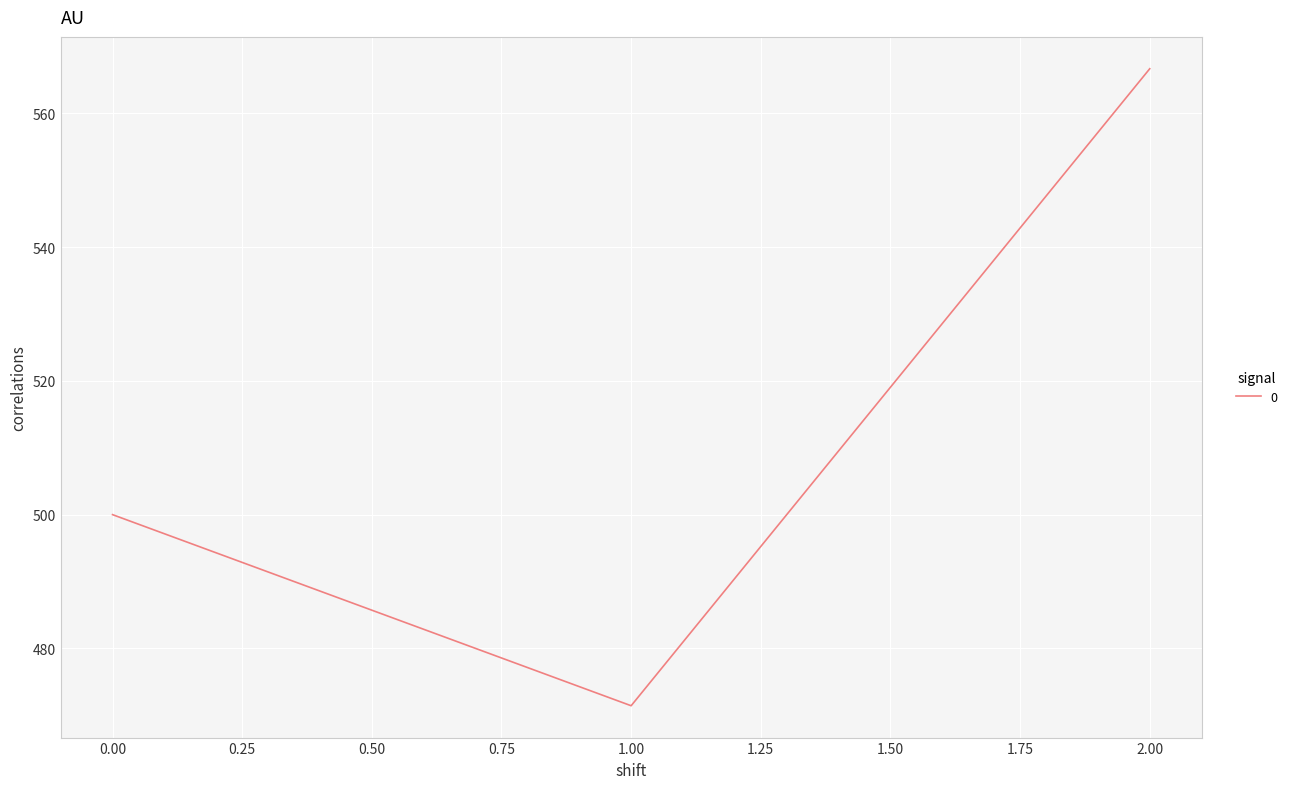

At which category does the chart reach its minimum across all series?

1.00